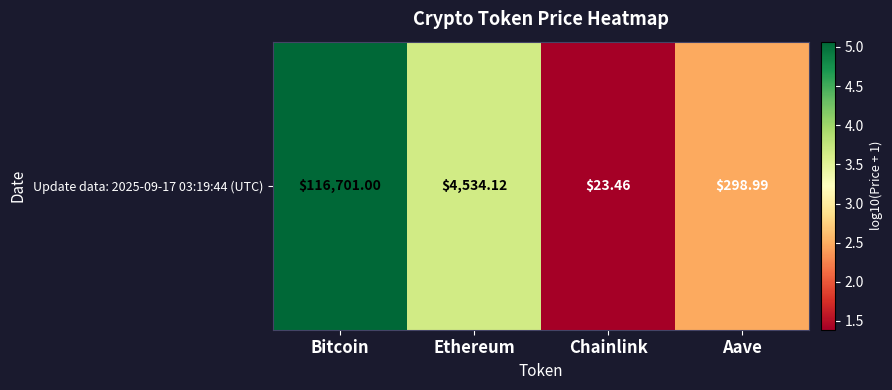

Rank the categories by value from highest to lowest.

Bitcoin, Ethereum, Aave, Chainlink